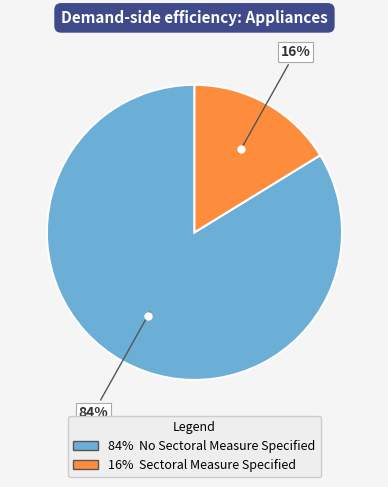

To the nearest percent, what is the average slice percentage?

50%